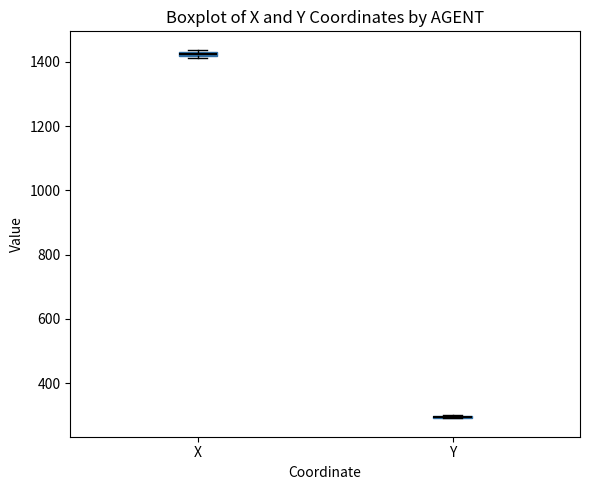

Where is the upper edge of the box for X on the y-axis? The values are not printed on the chart, so give them approximately, as read against the axis.

1440